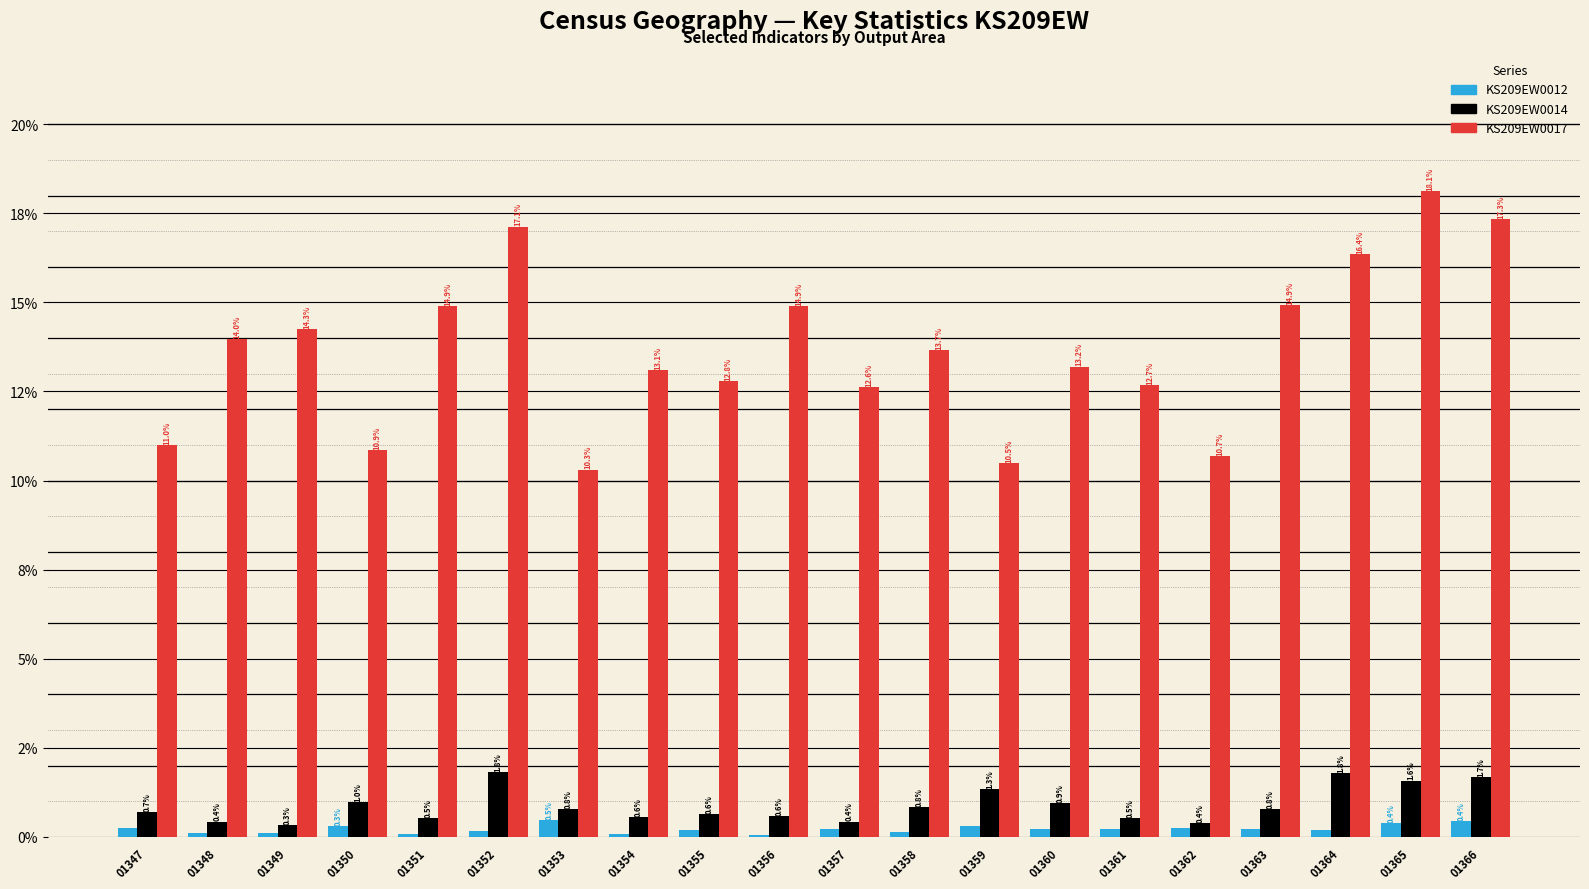

Which has a higher value, 01358 or 01360?

01360